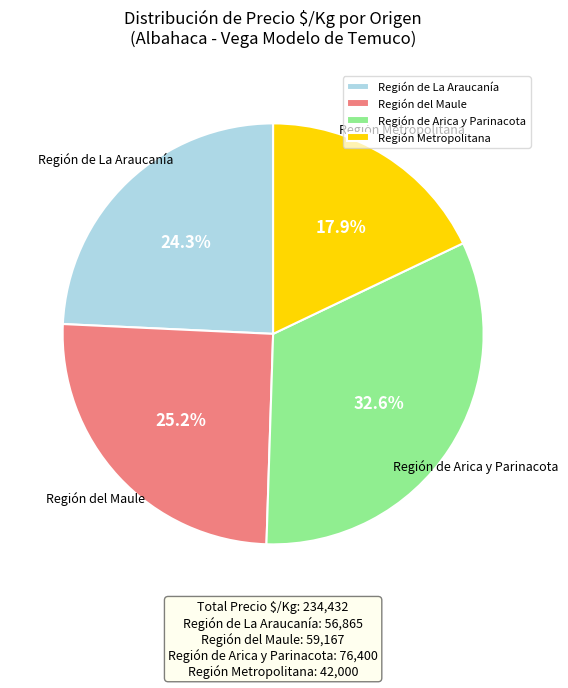

Rank the categories by value from lowest to highest.

Región Metropolitana, Región de La Araucanía, Región del Maule, Región de Arica y Parinacota